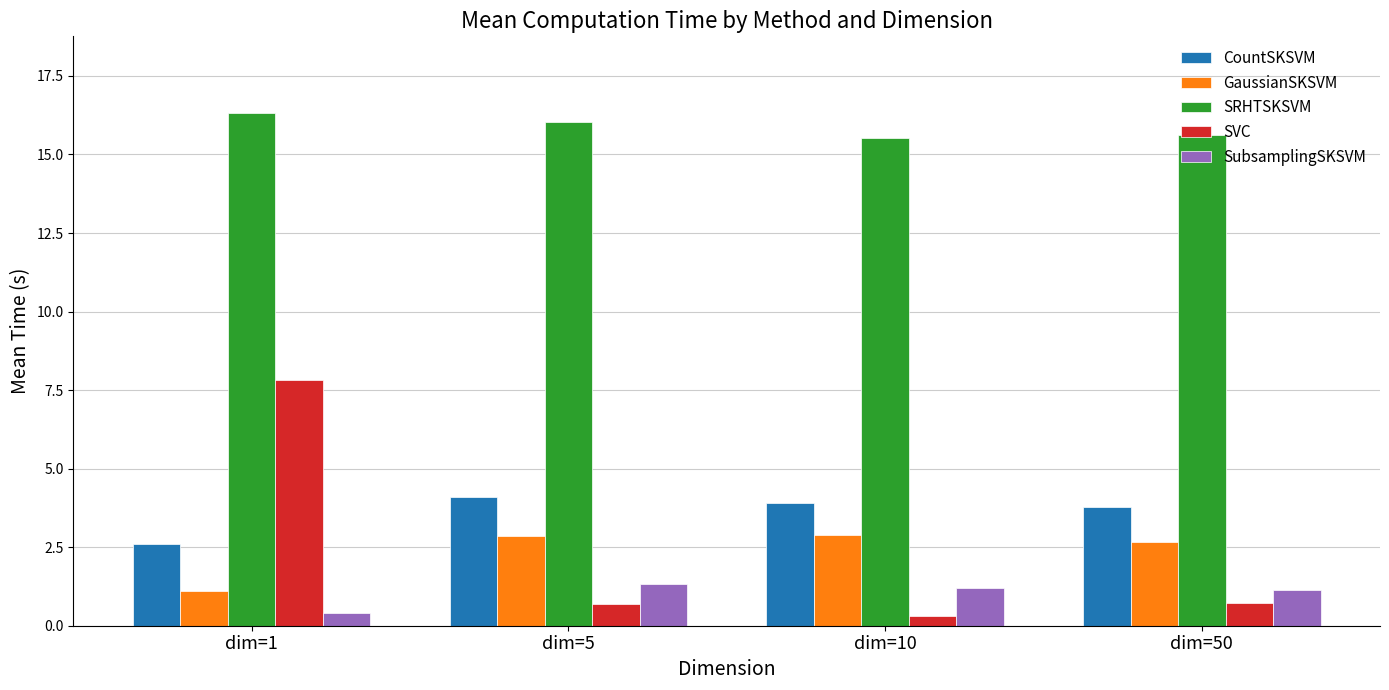

What is the total value across all series at dim=1?

28.2